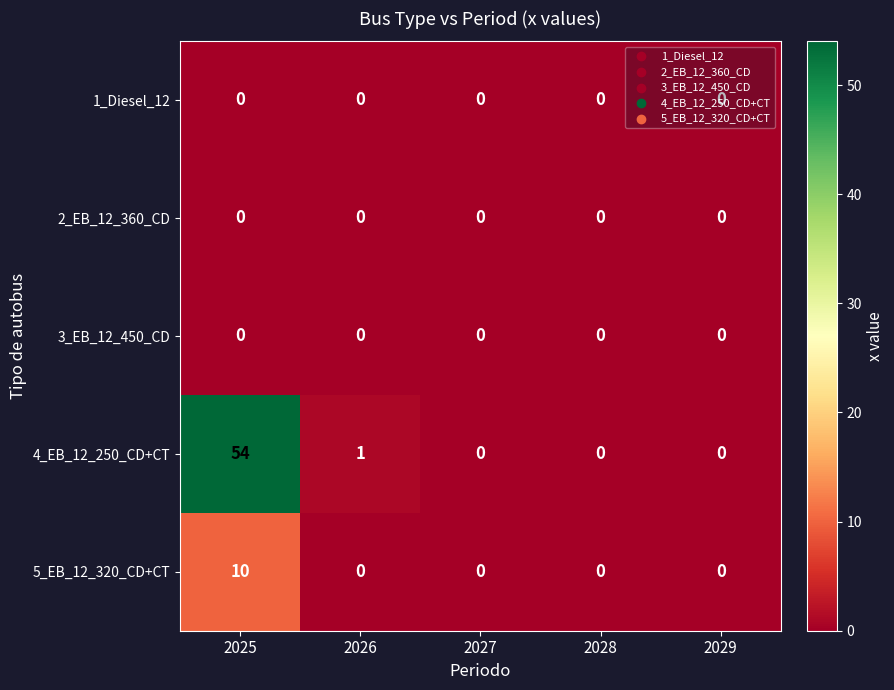

Which series has the largest total across all categories?

4_EB_12_250_CD+CT